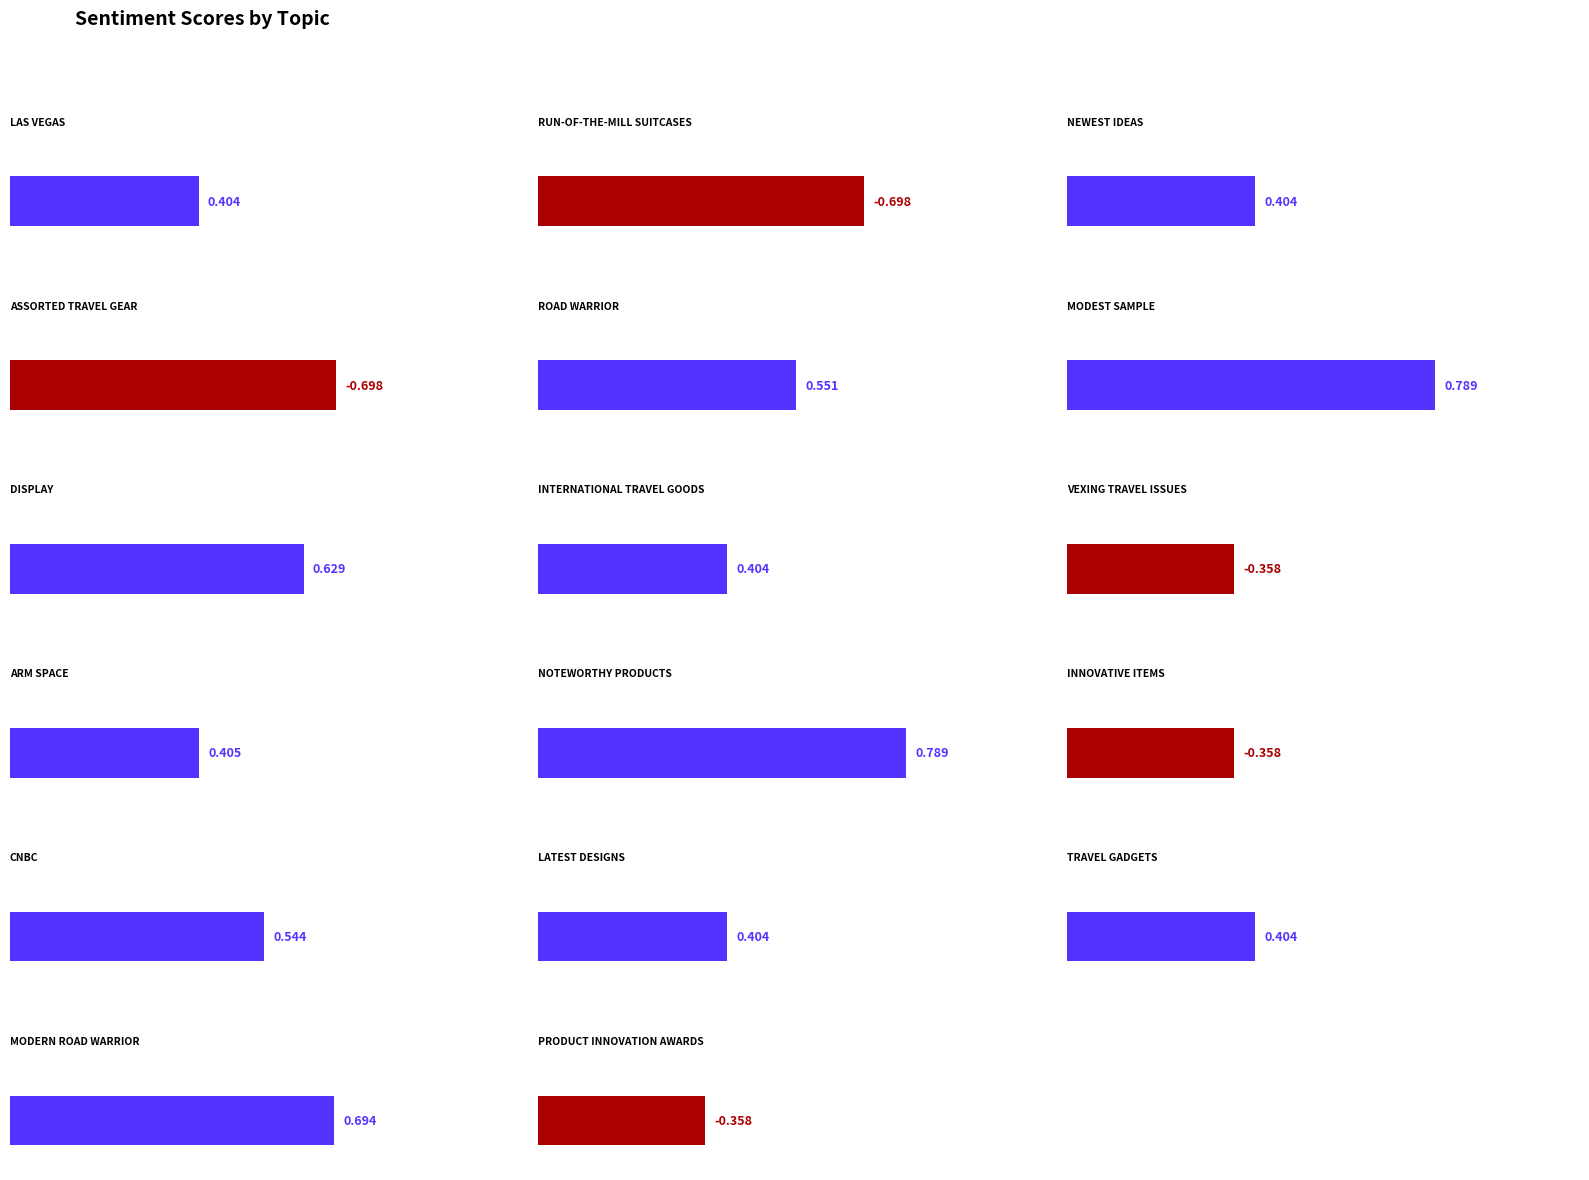

Reading left to right, extract all data points from this chart.

0.4	-0.7	0.4	-0.7	0.6	0.8	0.6	0.4	-0.4	0.4	0.8	-0.4	0.5	0.4	0.4	0.7	-0.4